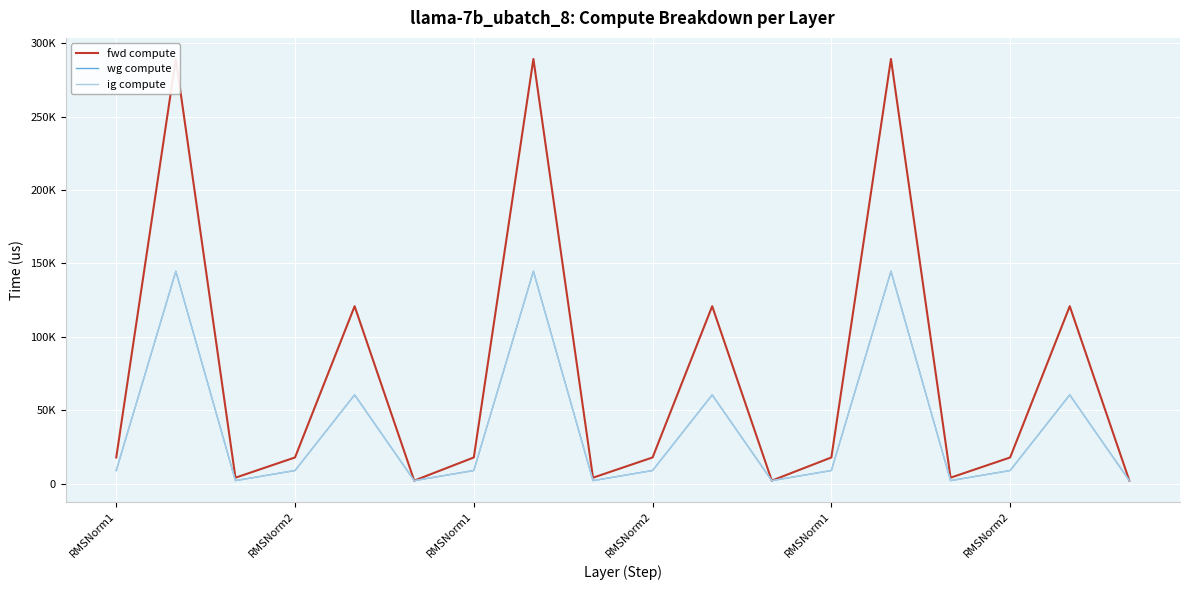

Is it true that ig compute equals 8896.6 at RMSNorm2?

True